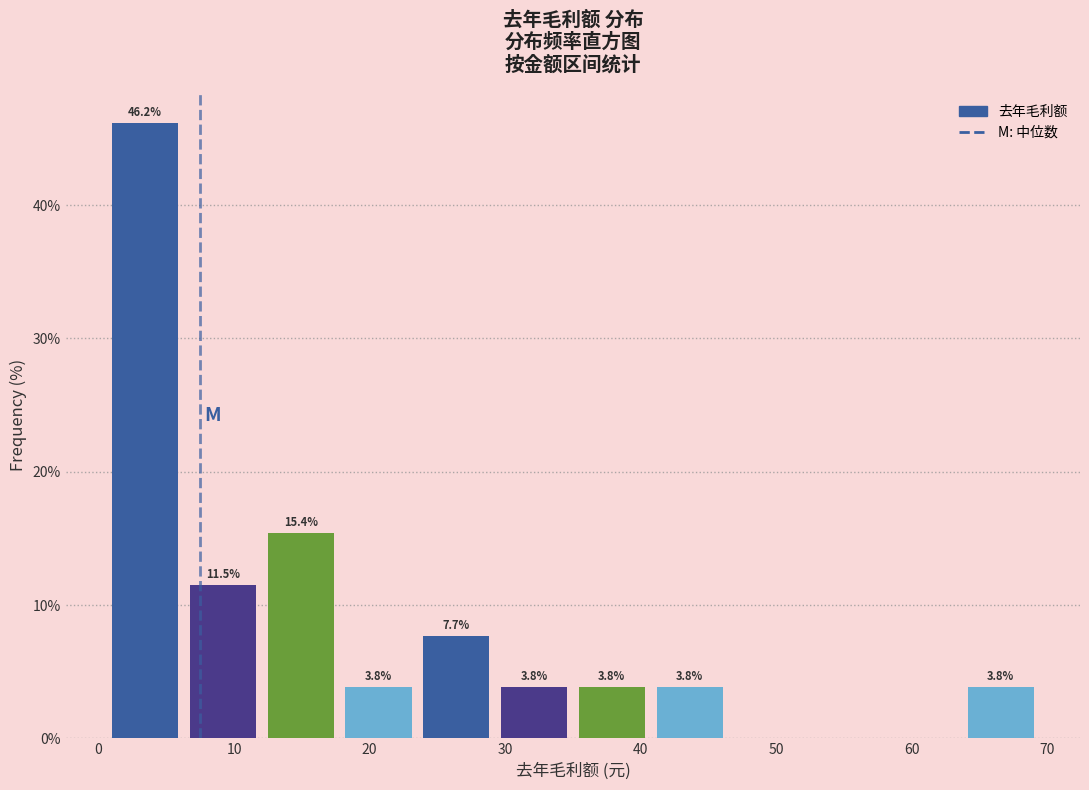

Which range on the x-axis has the tallest bar?

1 to 6